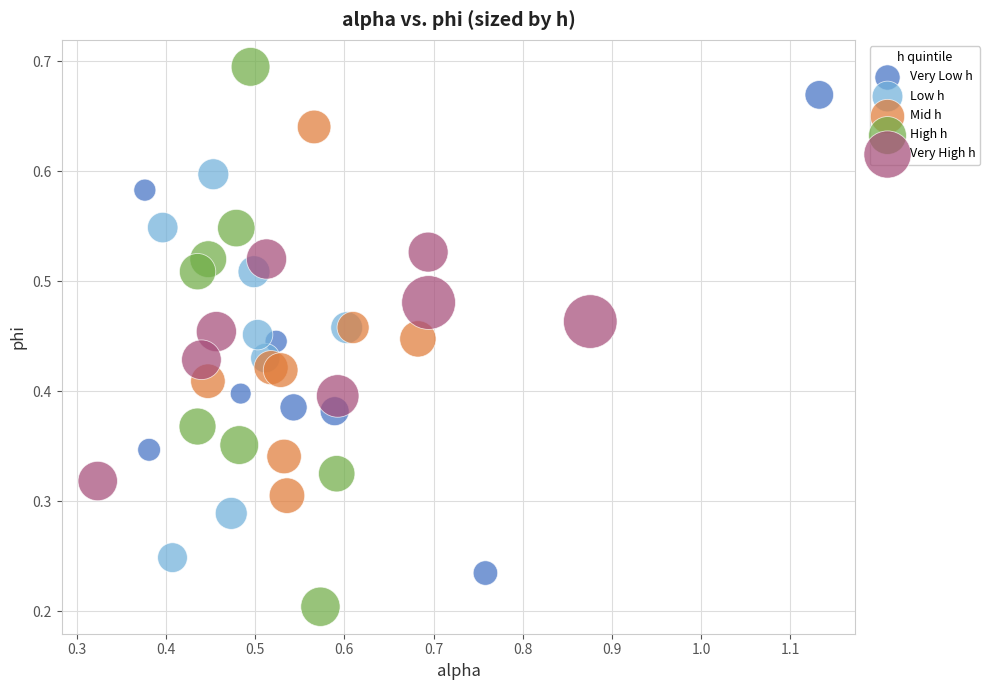

What are all the series names shown in the legend?

Very Low h, Low h, Mid h, High h, Very High h